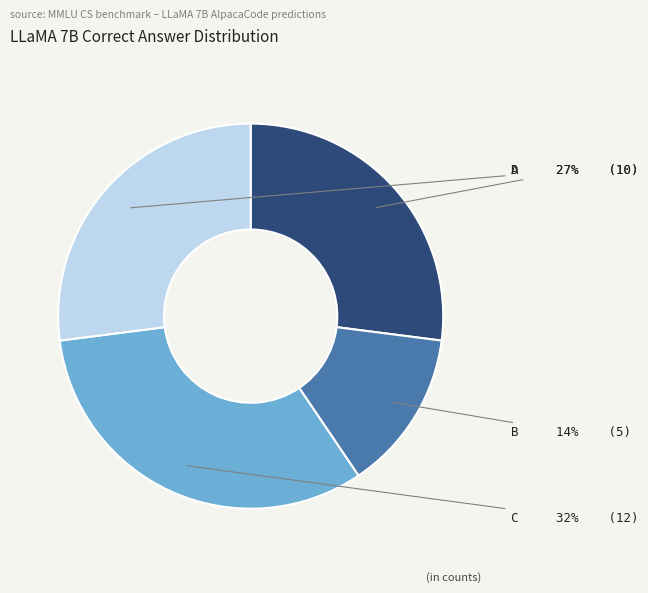

To the nearest percent, what is the average slice percentage?

25%